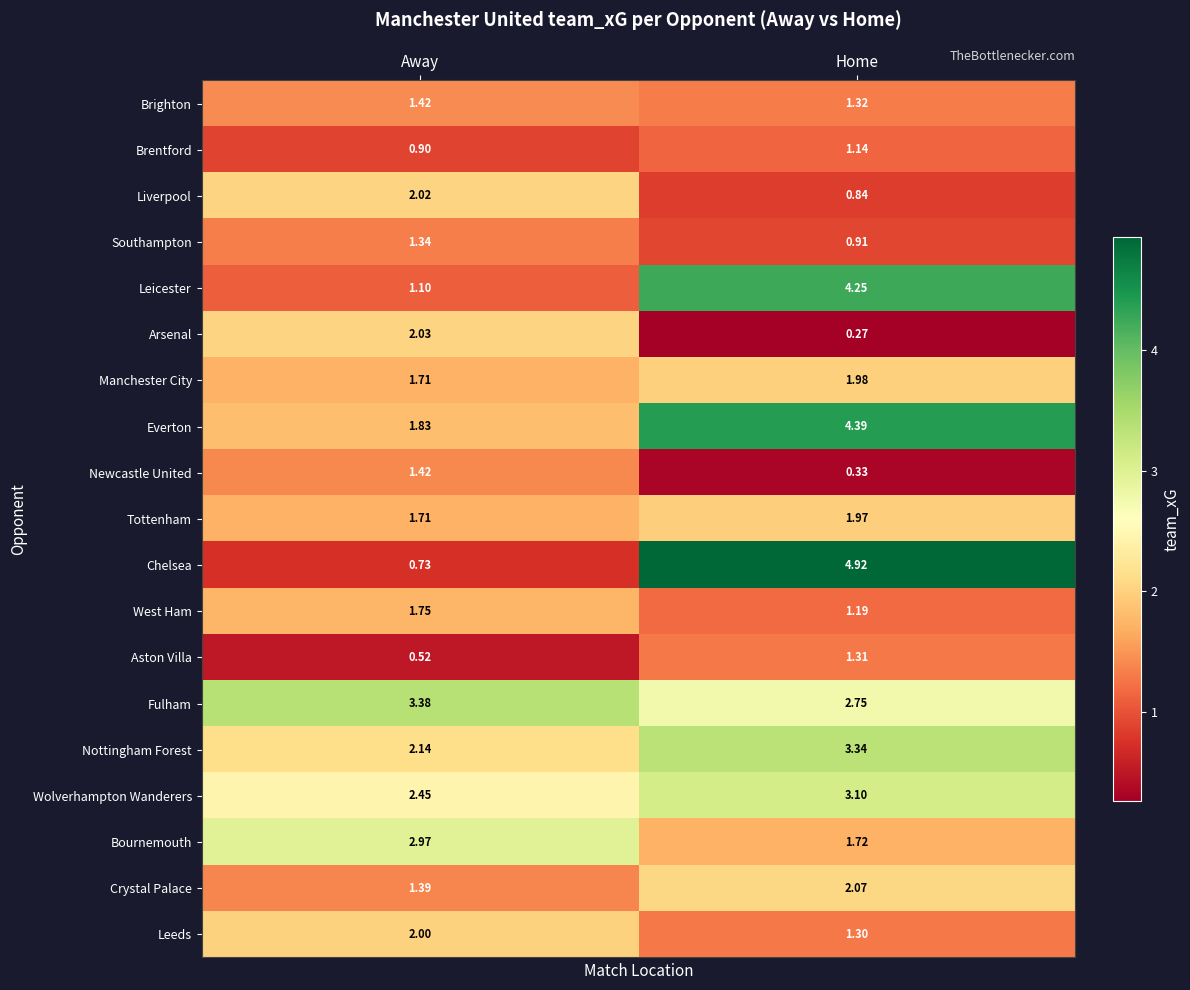

At which label is Nottingham Forest closest to 2?

Away